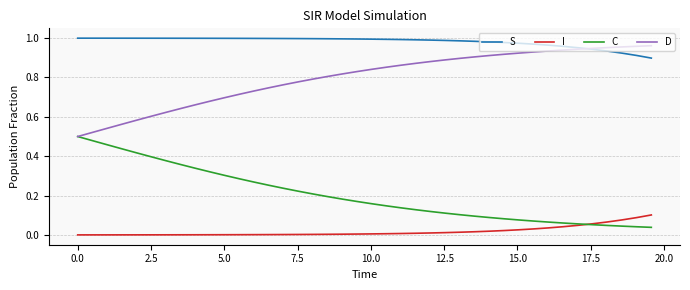

Rank the series by their maximum value, from lowest to highest.

I, C, D, S